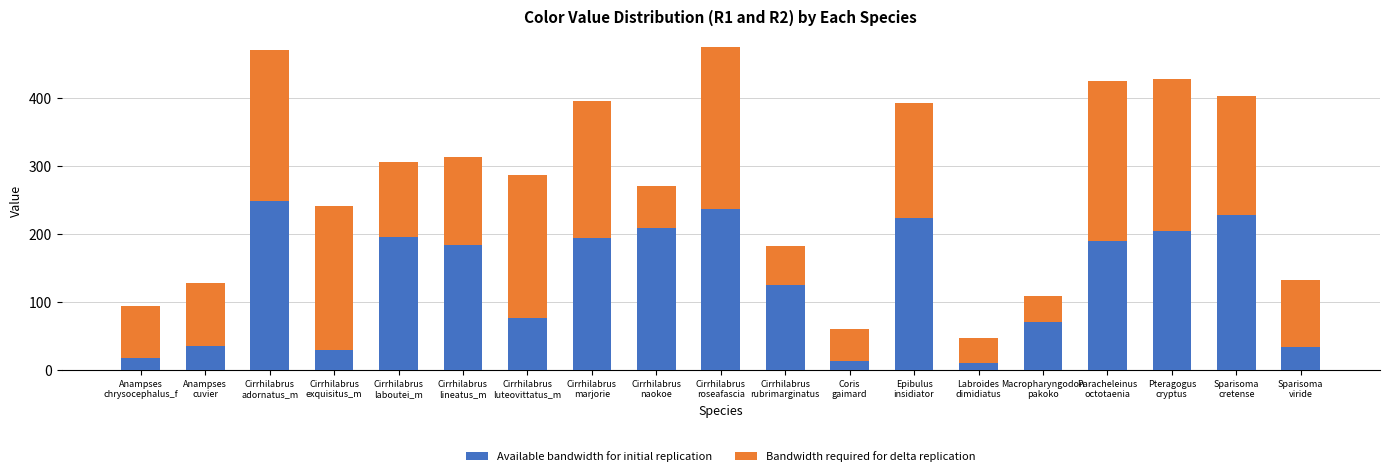

What is the maximum value for Available bandwidth for initial replication?

248.8